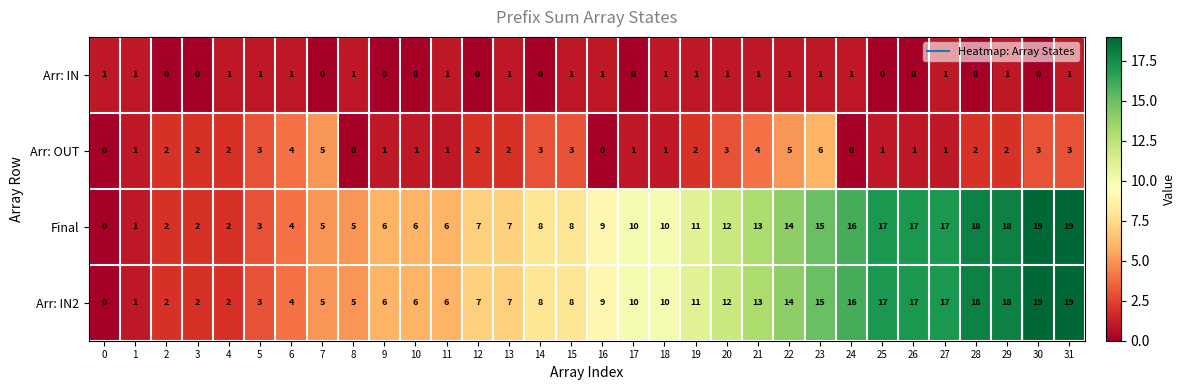

What is the spread (max minus min) of values at 23?

14